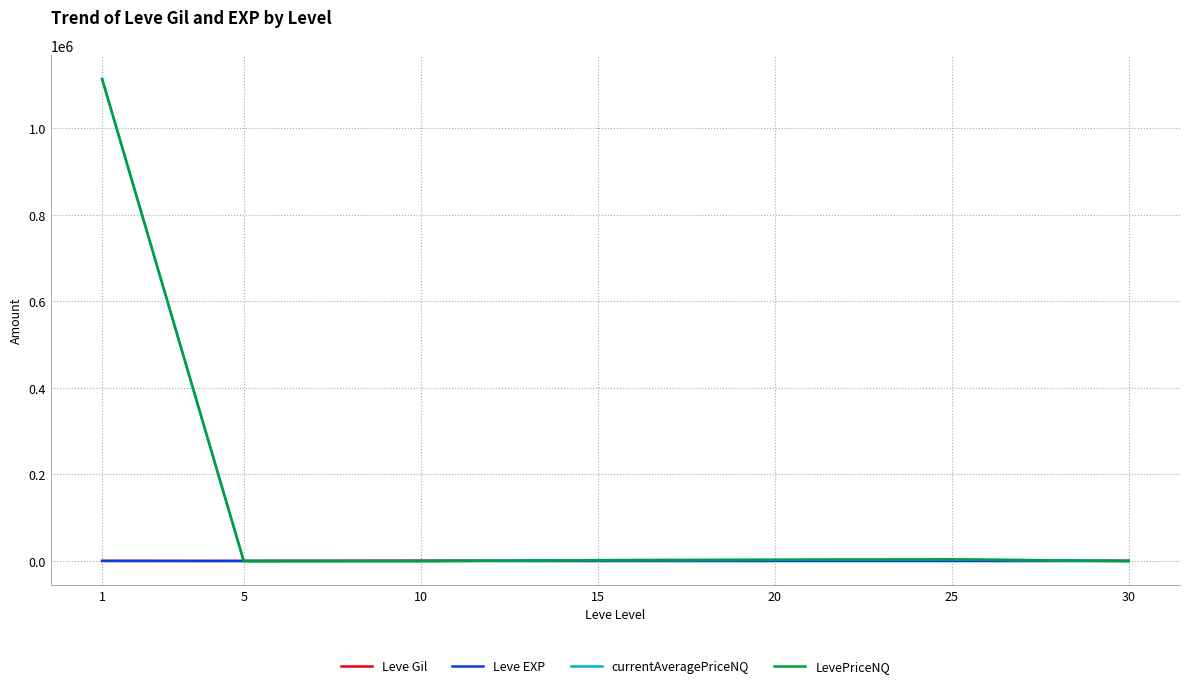

Does the chart display data point markers on the line(s)?

No